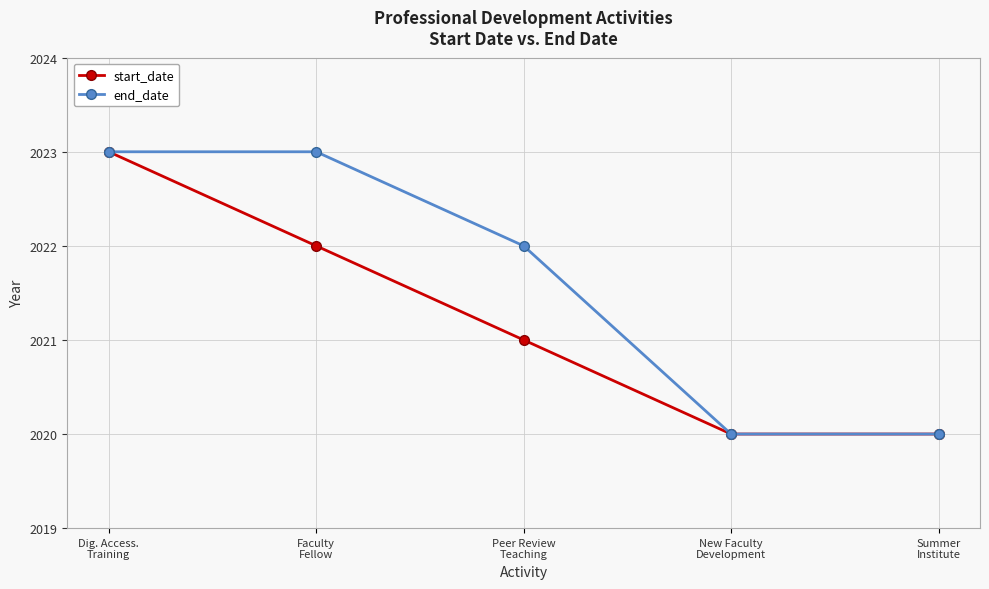

What is the smallest value displayed?

2020